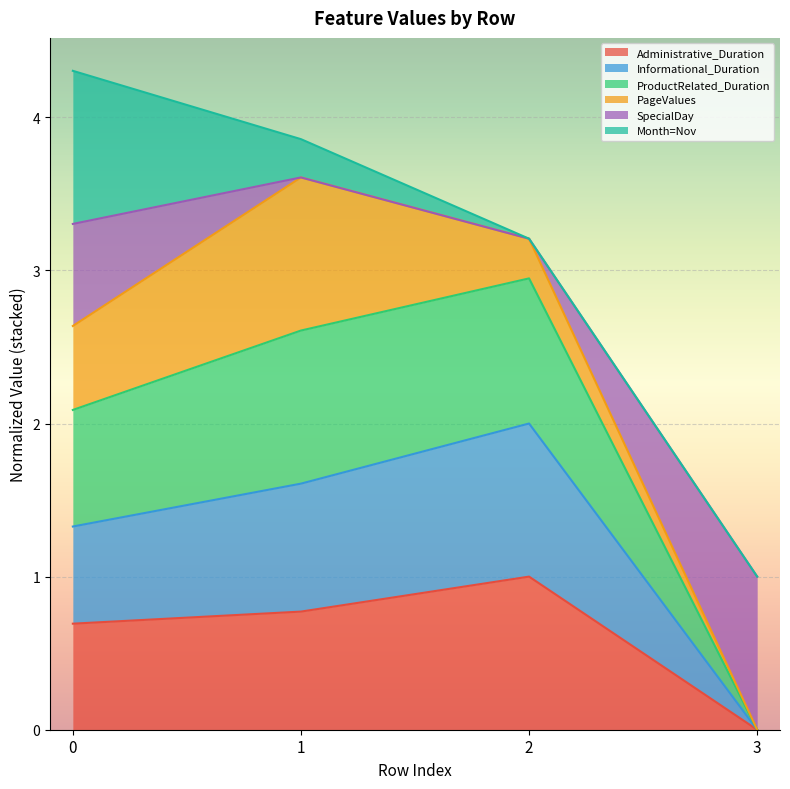

What is the total value across all series at 0?

4.3